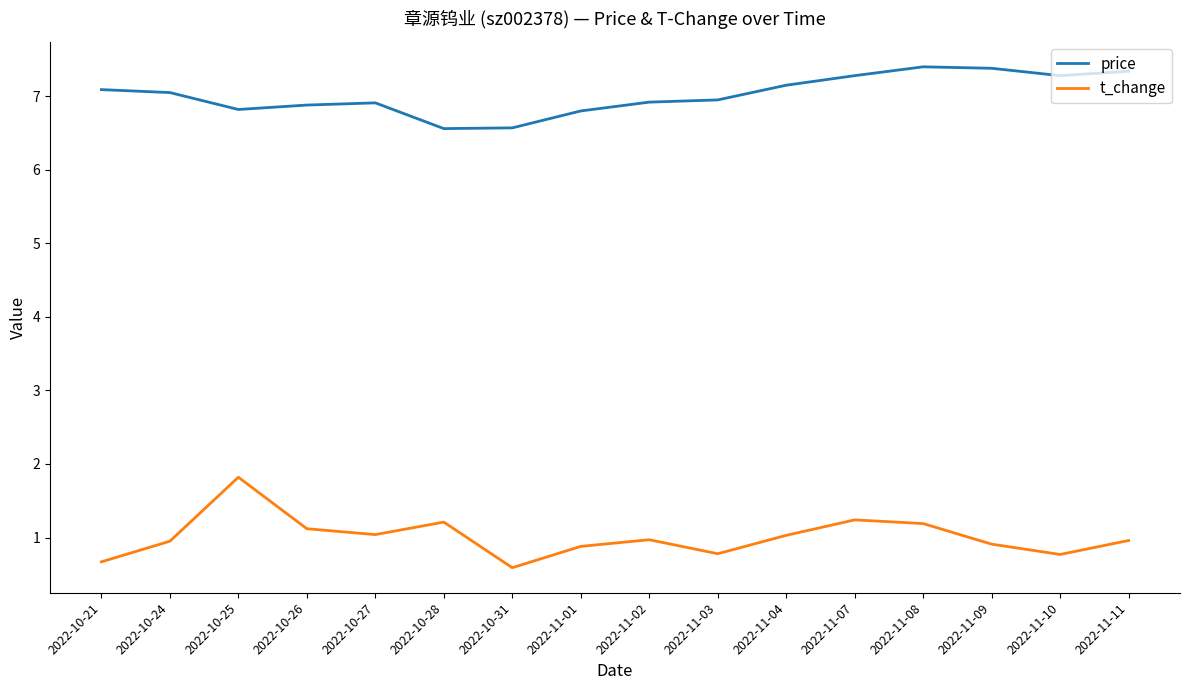

Where is the first local minimum for t_change?

2022-10-27